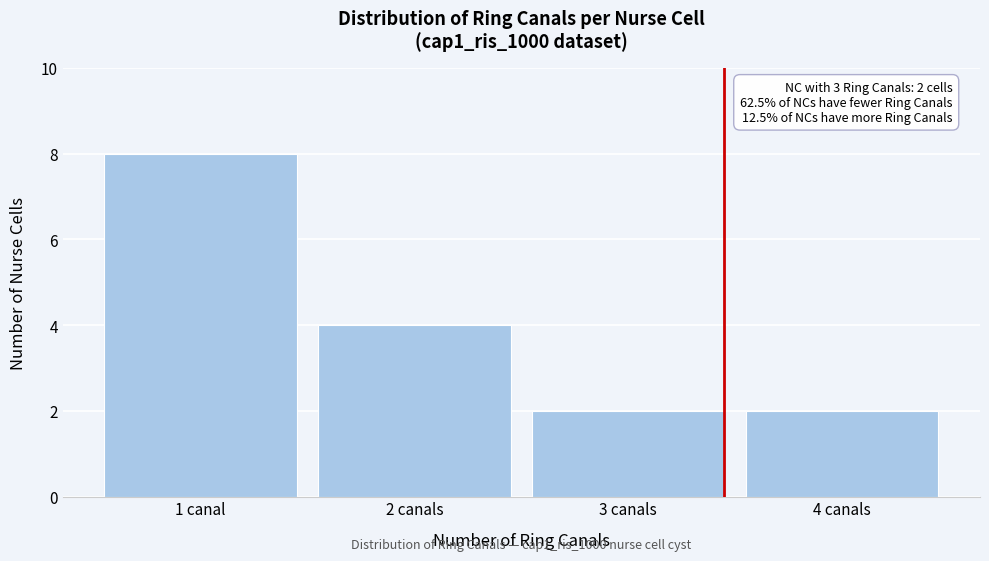

Reading left to right, transcribe all the data shown in this chart.

1 canal=8	2 canals=4	3 canals=2	4 canals=2